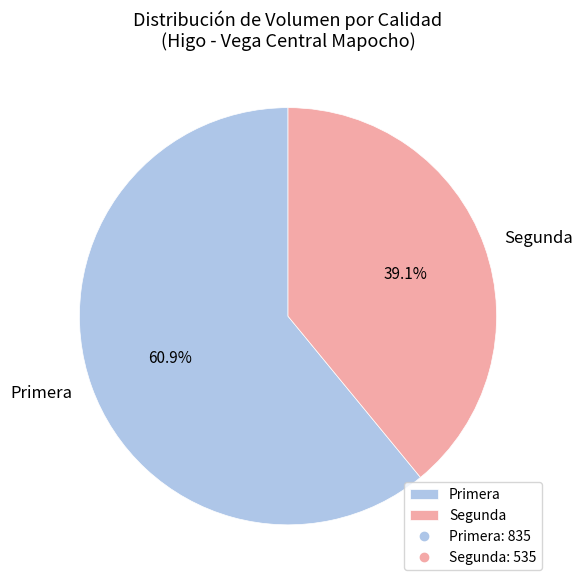

Do Segunda and Primera together represent more than half of the pie?

Yes